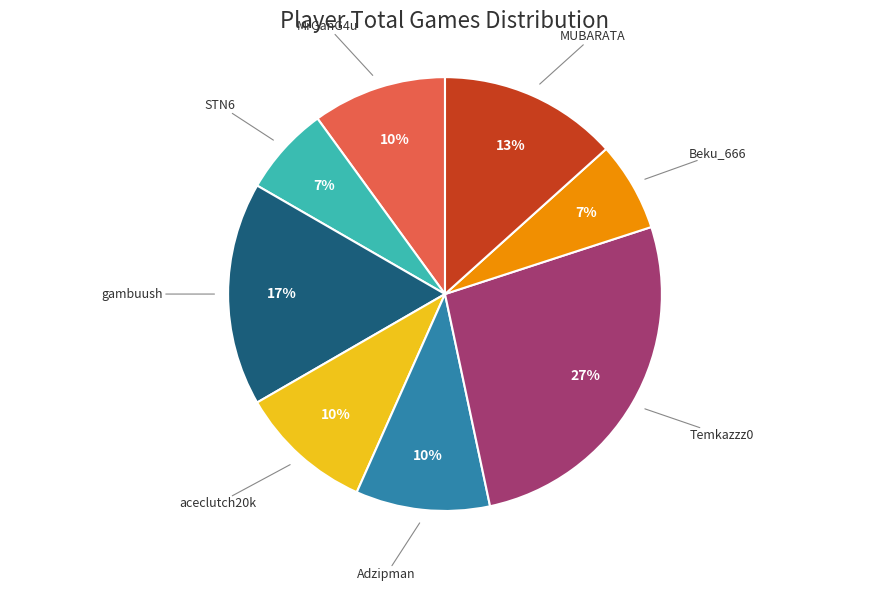

How many segments does this pie chart have?

8